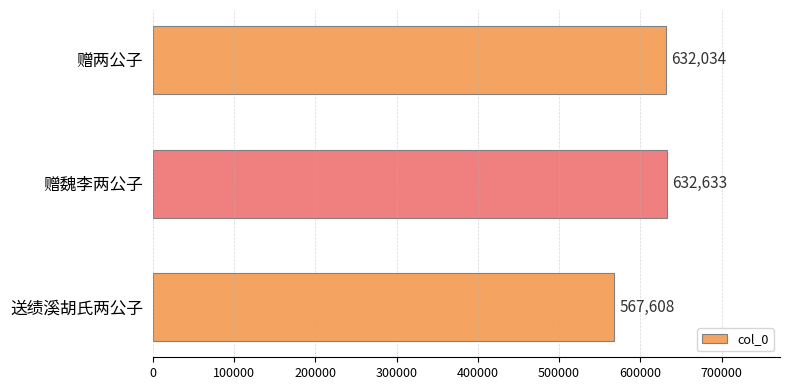

What value does the data have at 送绩溪胡氏两公子, to the nearest 10?

567610